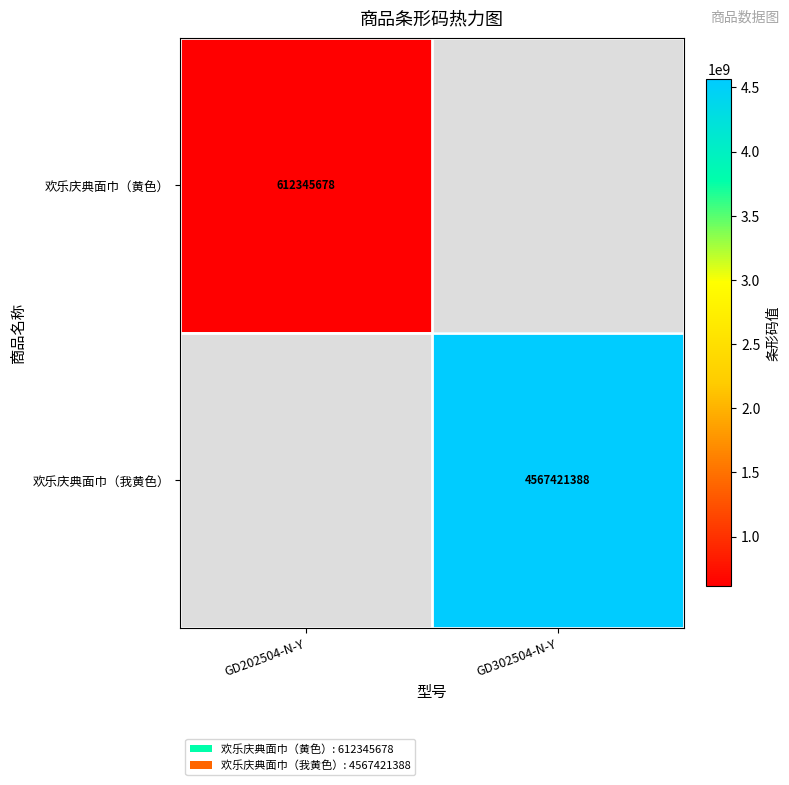

Between GD202504-N-Y and GD302504-N-Y, which is larger?

GD302504-N-Y